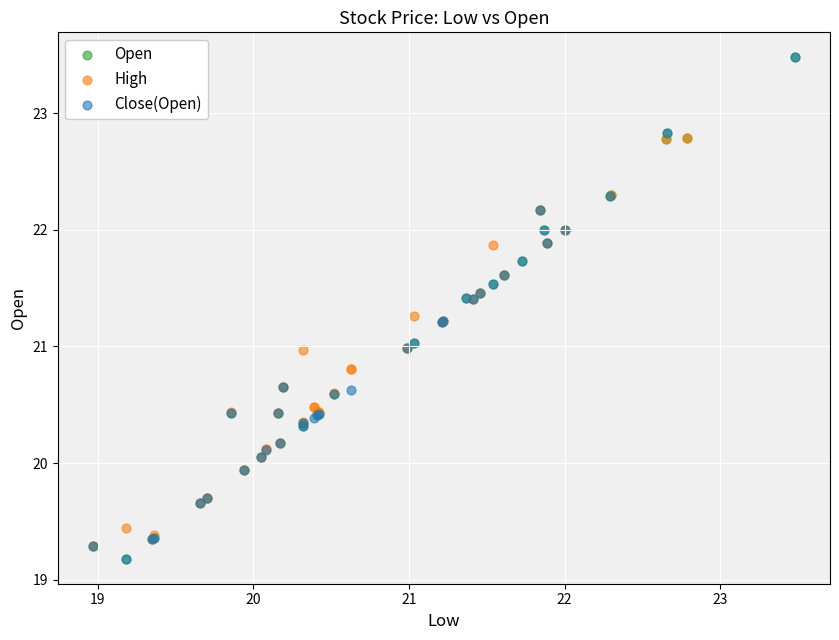

What are all the series names shown in the legend?

Open, High, Close(Open)